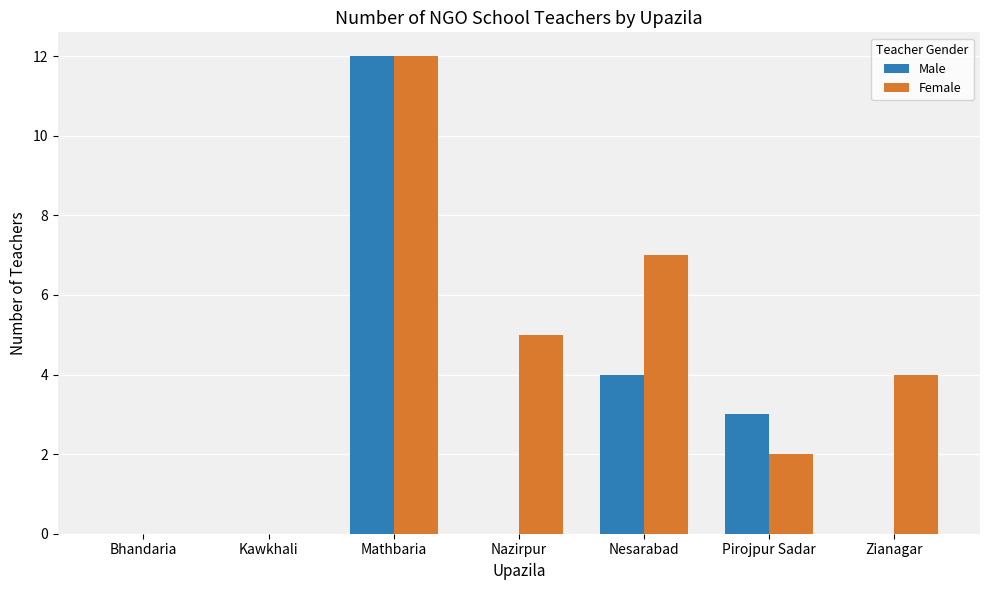

The value of Male at Zianagar is 0. True or false?

True